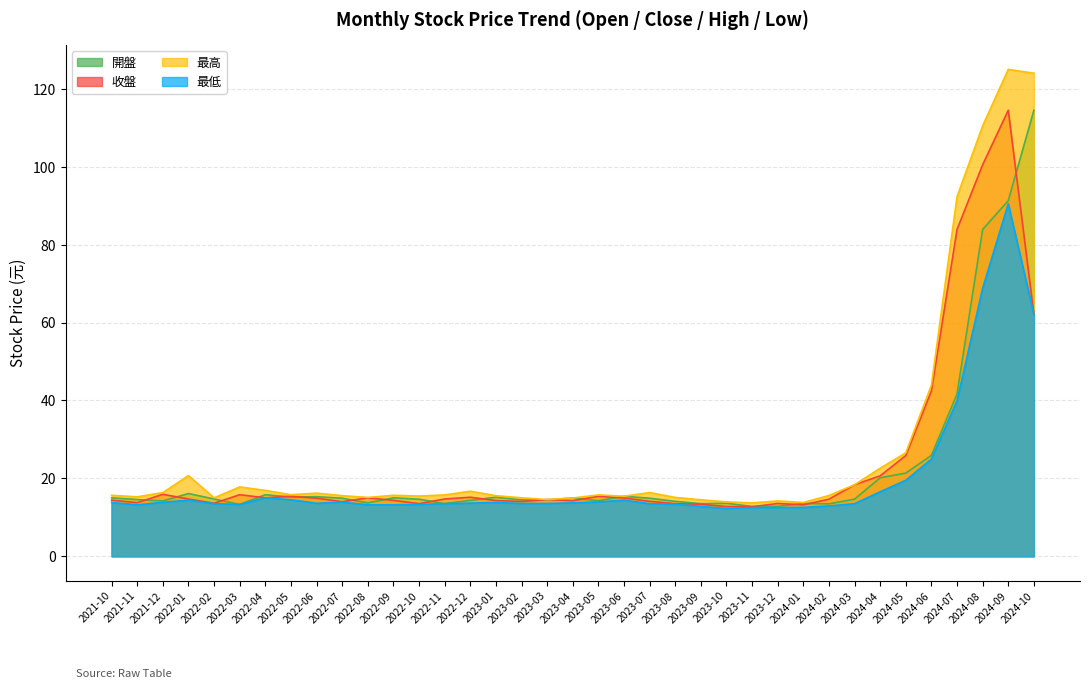

What is the approximate value of 最高 at 2022-01?

20.7